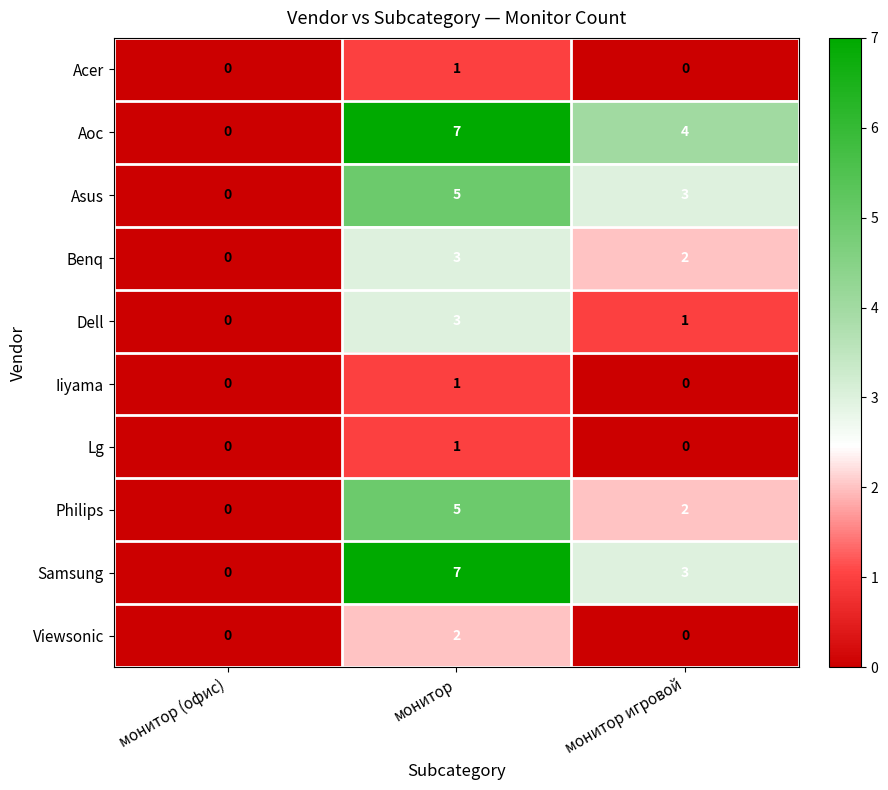

At which label does Acer reach its peak?

монитор